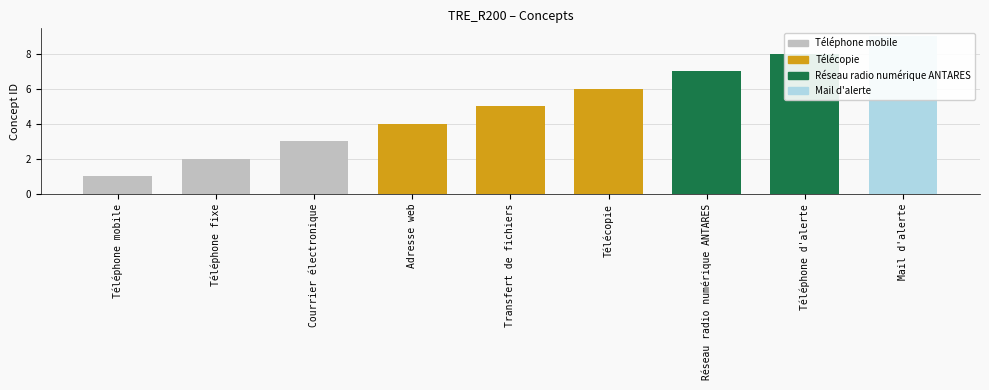

At which label does the data first exceed 5?

Télécopie